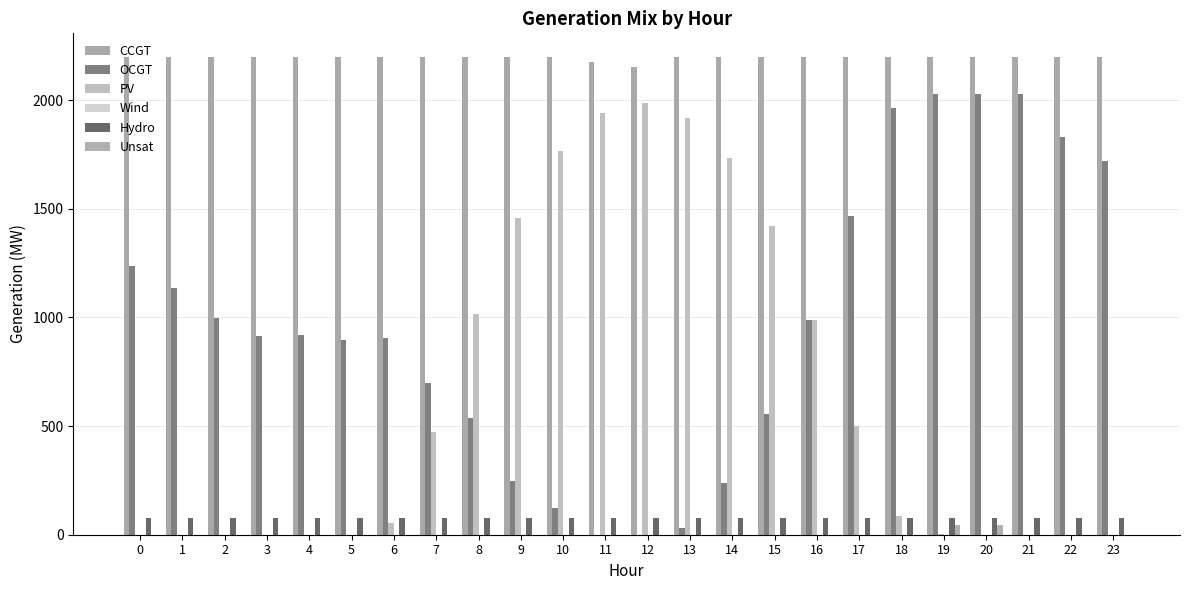

How many categories are shown in the chart?

24